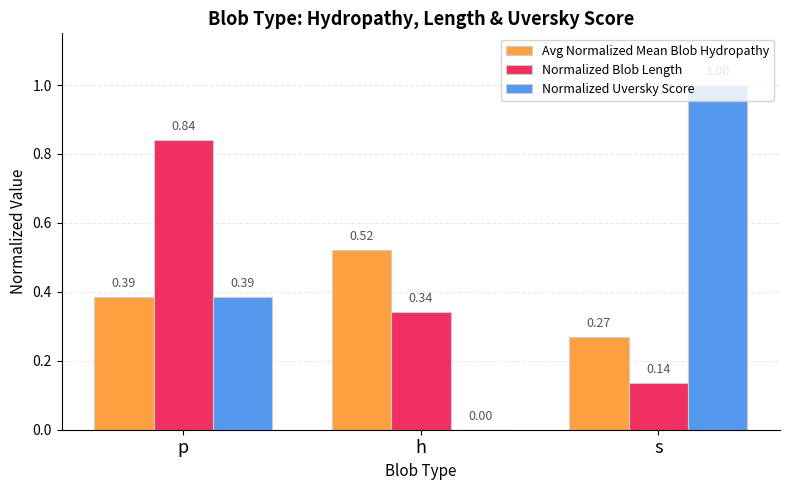

Where is Normalized Blob Length nearest to the value 0?

s